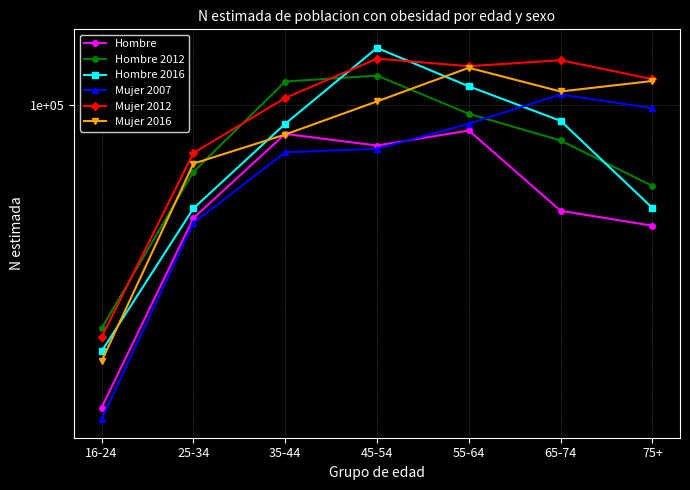

List the labels in order of Hombre 2012 value, smallest first.

16-24, 75+, 25-34, 65-74, 55-64, 35-44, 45-54